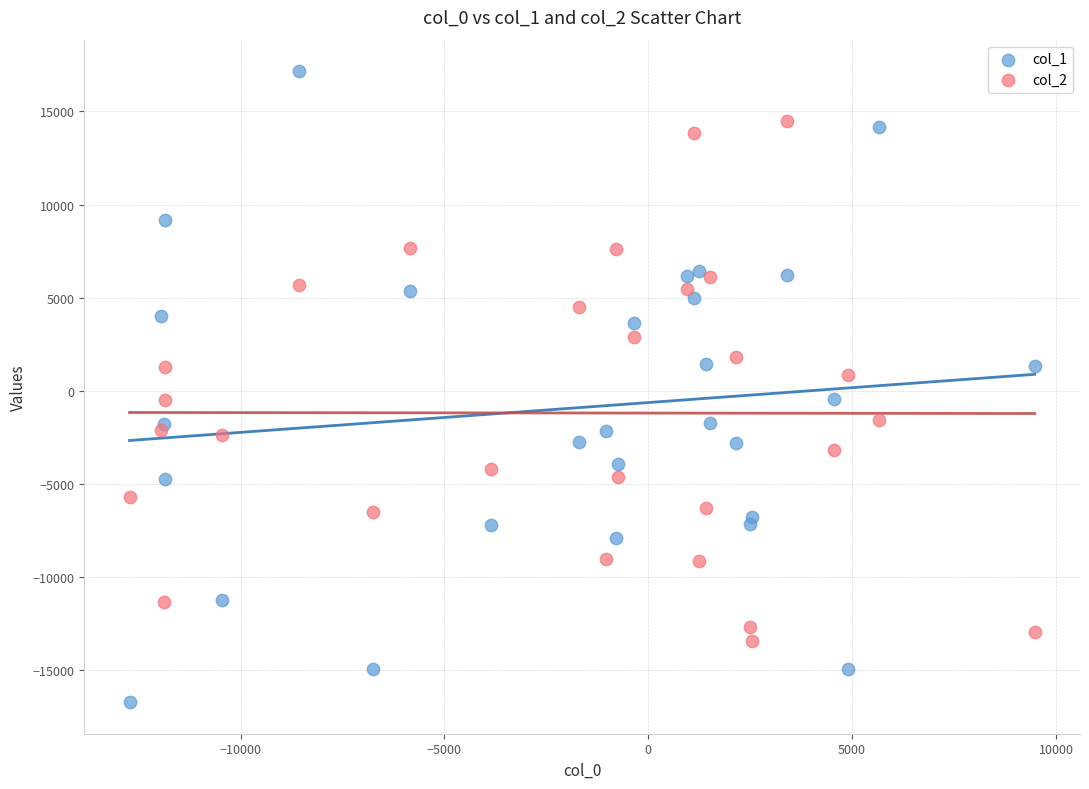

Which series reaches the maximum Y coordinate?

col_1